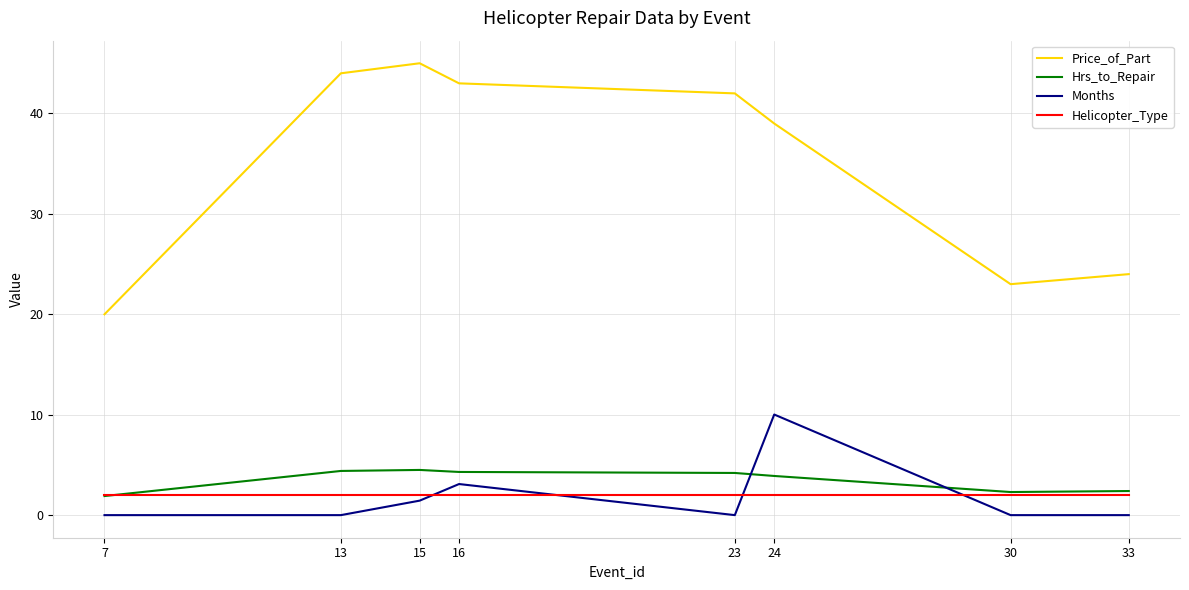

Which series has the largest total across all categories?

Price_of_Part